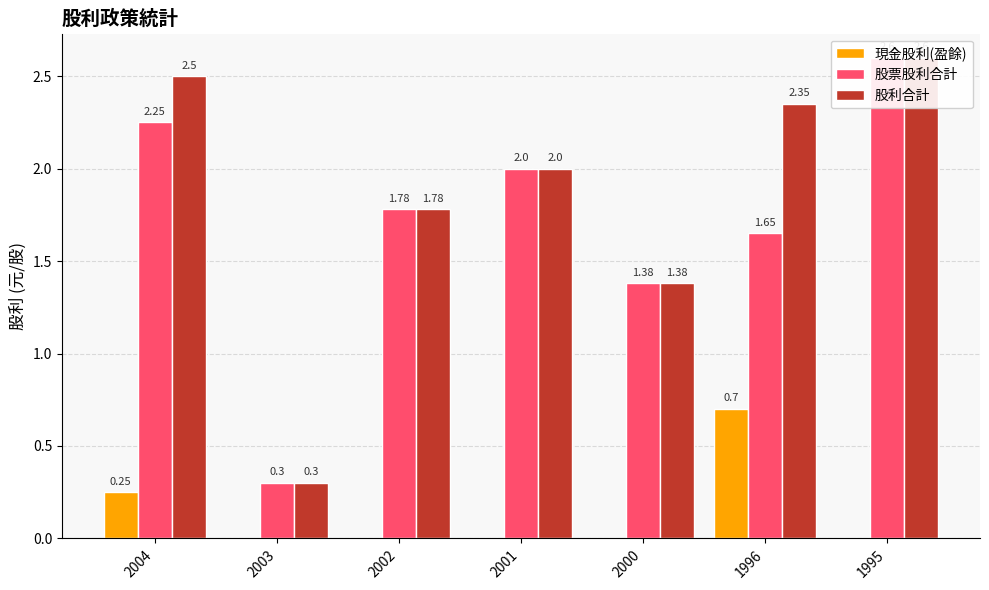

Count the 現金股利(盈餘) values in the range 0 to 1.

7